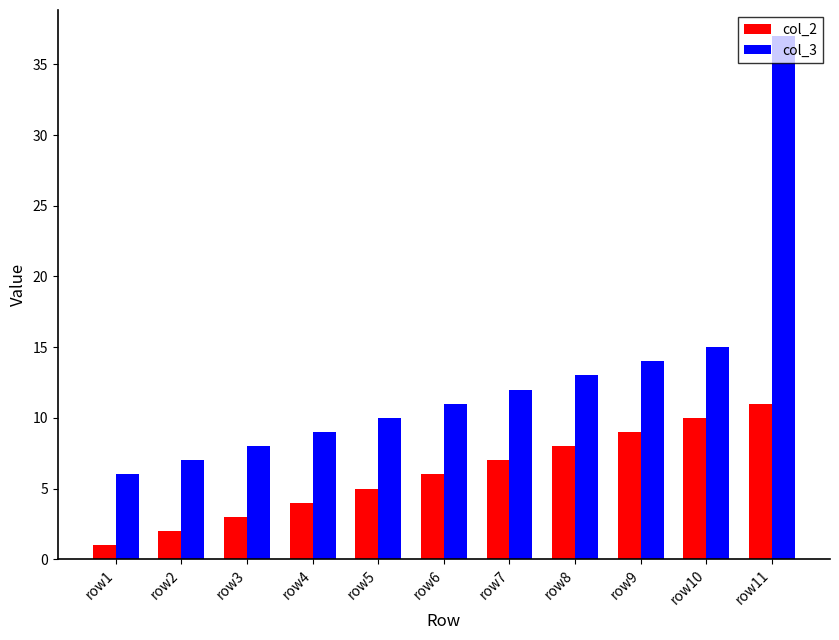

Are the bars grouped side by side (vs. stacked)?

Yes